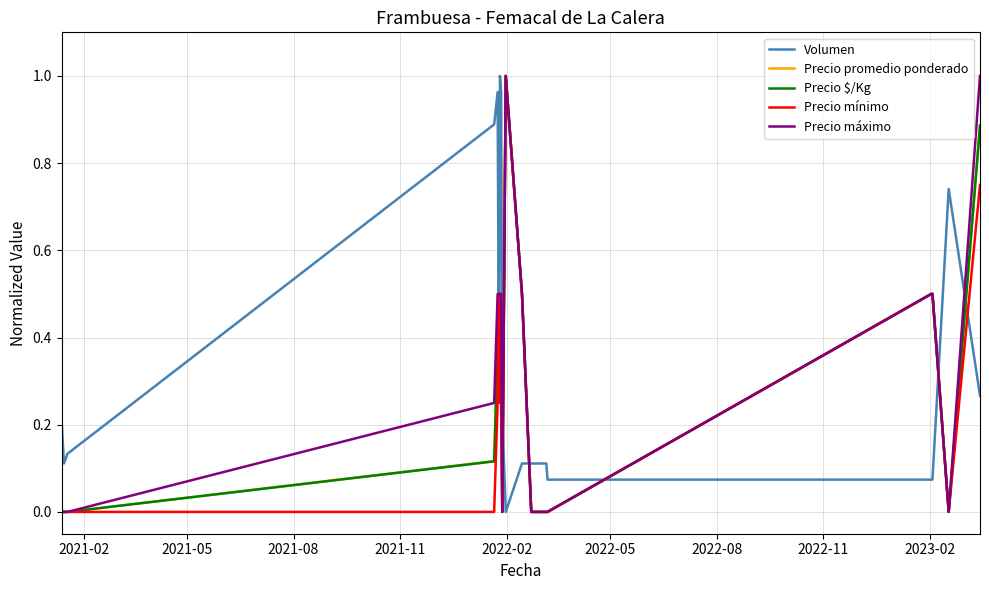

At how many categories does at least one series exceed 0?

18